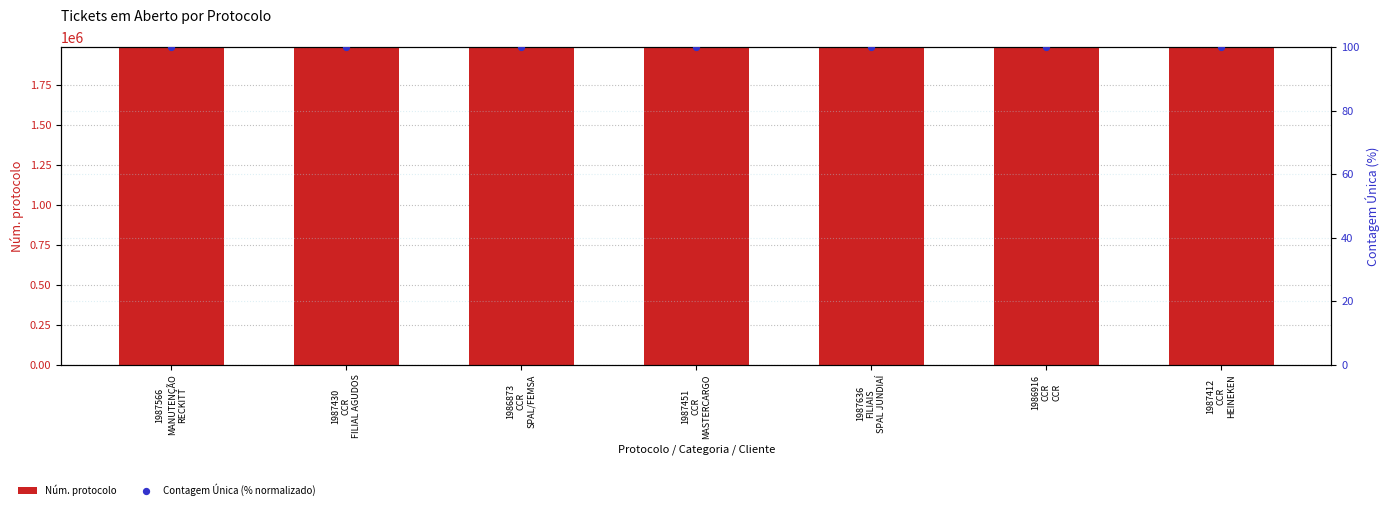

At which category is the sum across all series the highest?

1987636
FILIAIS
SPAL JUNDIAÍ